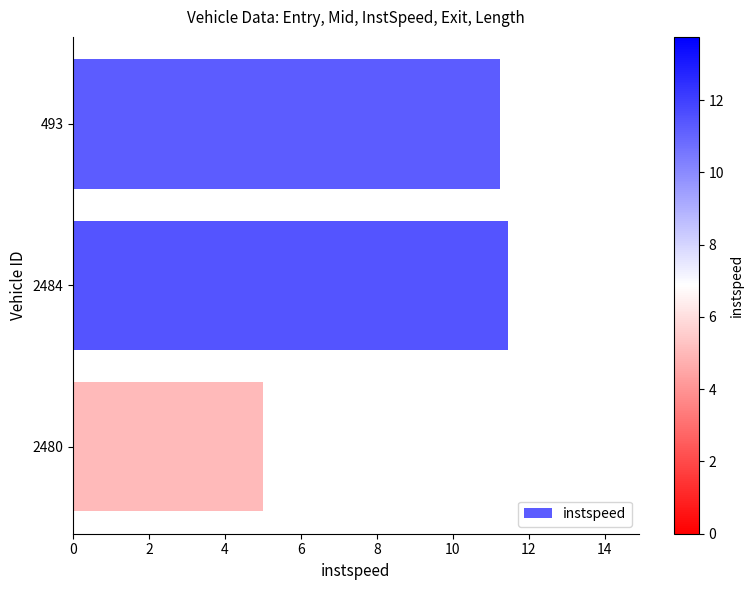

Reading top to bottom, list all the values displayed in this chart.

493=11.2	2484=11.5	2480=5.0